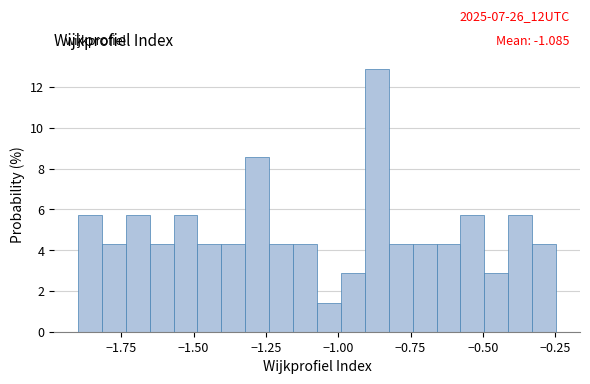

Around what value on the x-axis is the tallest bar? Give the approximate position of its centre, as read against the axis.

-0.85